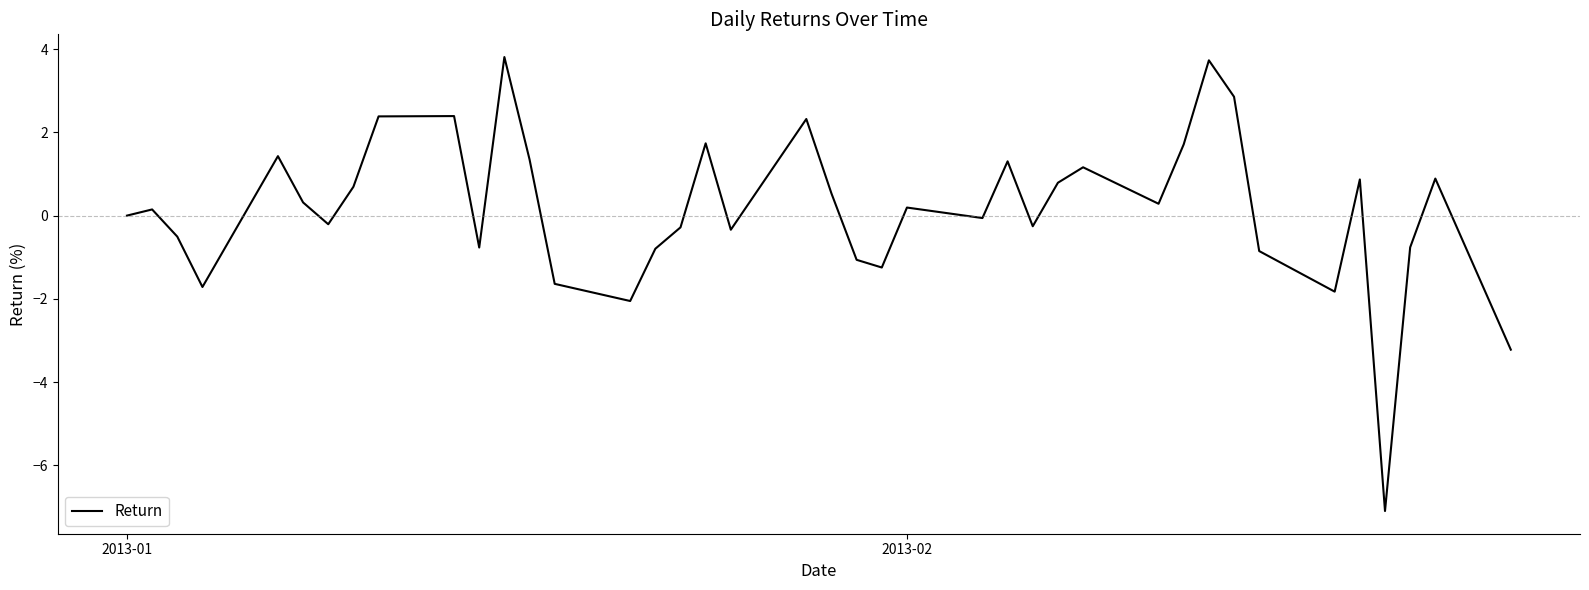

What is the maximum value shown in the chart?

3.8